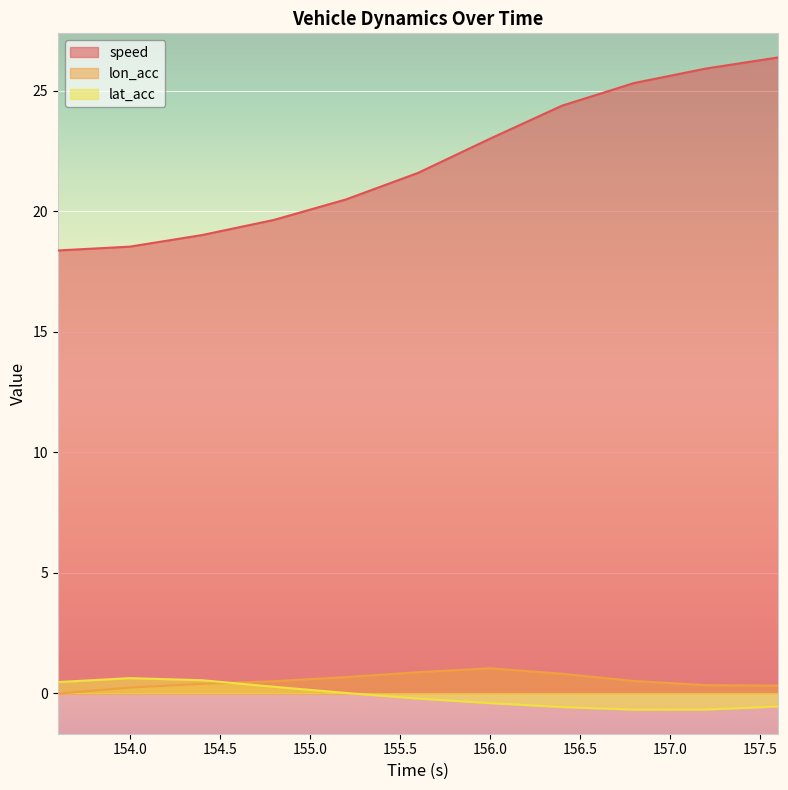

What is the difference between the lon_acc values at 153.6 and 155.6?

0.9